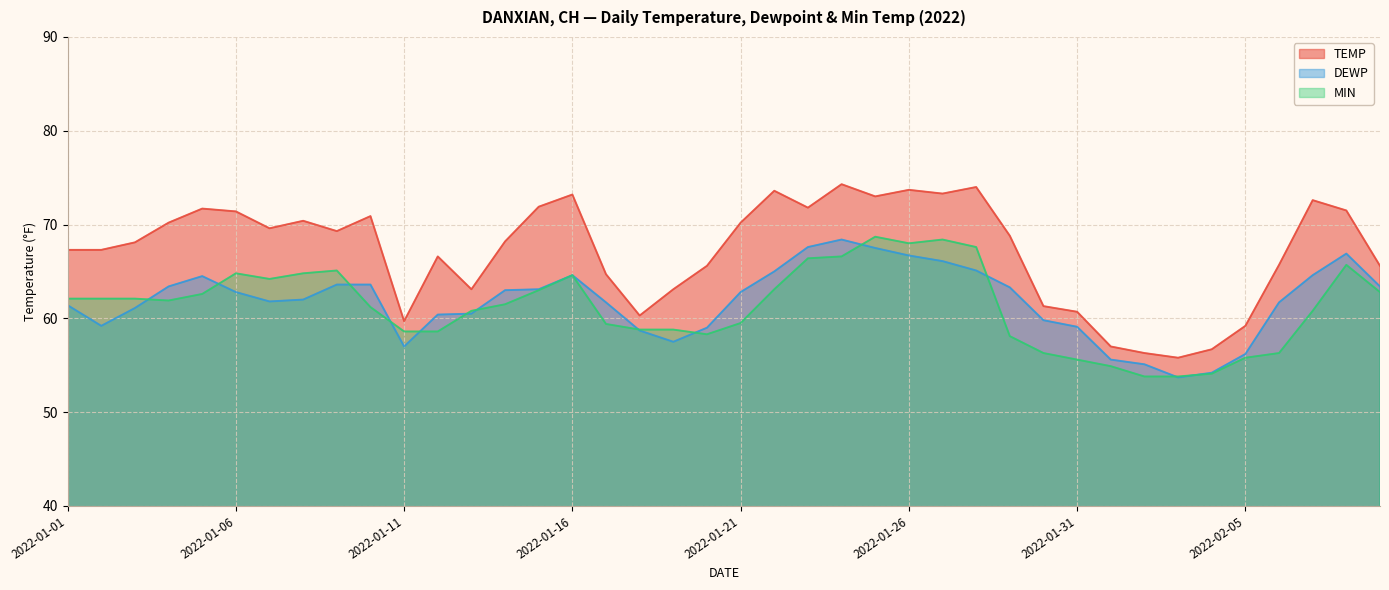

Reading left to right, extract all data points from this chart.

TEMP: 67.3	67.3	68.1	70.2	71.7	71.4	69.6	70.4	69.3	70.9	59.7	66.6	63.1	68.2	71.9	73.2	64.7	60.3	63.1	65.6	70.2	73.6	71.8	74.3	73.0	73.7	73.3	74.0	68.8	61.3	60.7	57.0	56.3	55.8	56.7	59.2	65.7	72.6	71.5	65.6
DEWP: 61.4	59.2	61.1	63.4	64.5	62.8	61.8	62.0	63.6	63.6	57.0	60.4	60.5	63.0	63.1	64.6	61.7	58.7	57.5	59.0	62.8	65.0	67.6	68.4	67.5	66.7	66.1	65.1	63.3	59.8	59.1	55.6	55.1	53.7	54.2	56.2	61.7	64.6	66.9	63.4
MIN: 62.1	62.1	62.1	61.9	62.6	64.8	64.2	64.8	65.1	61.2	58.6	58.6	60.8	61.5	63.0	64.6	59.4	58.8	58.8	58.3	59.5	63.1	66.4	66.6	68.7	68.0	68.4	67.6	58.1	56.3	55.6	54.9	53.8	53.8	54.1	55.8	56.3	60.8	65.7	62.8